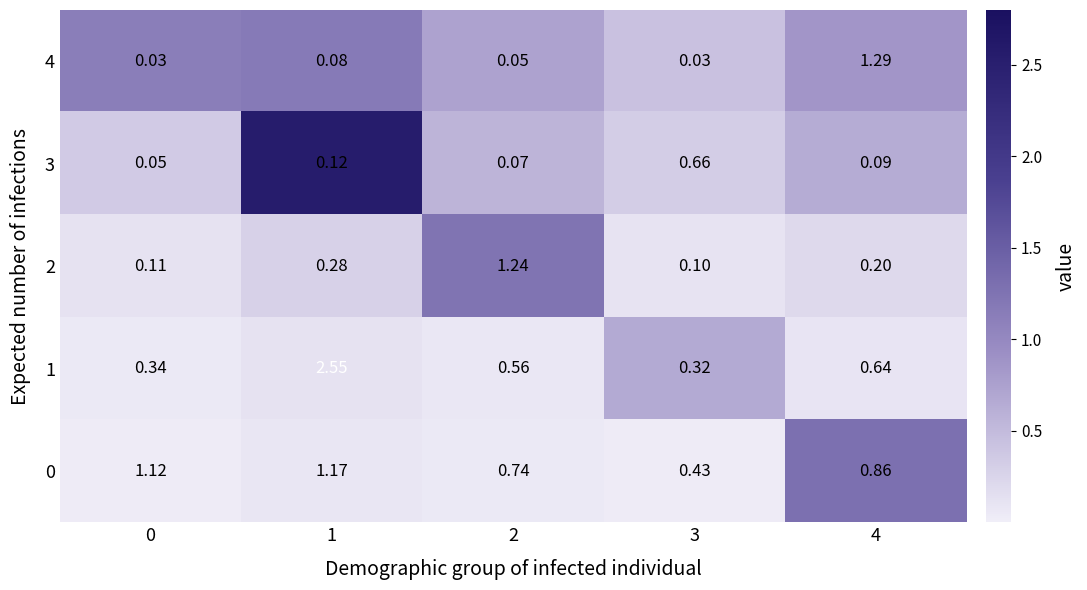

Is the value of 1 at 3 greater than the value of 0 at 2?

No